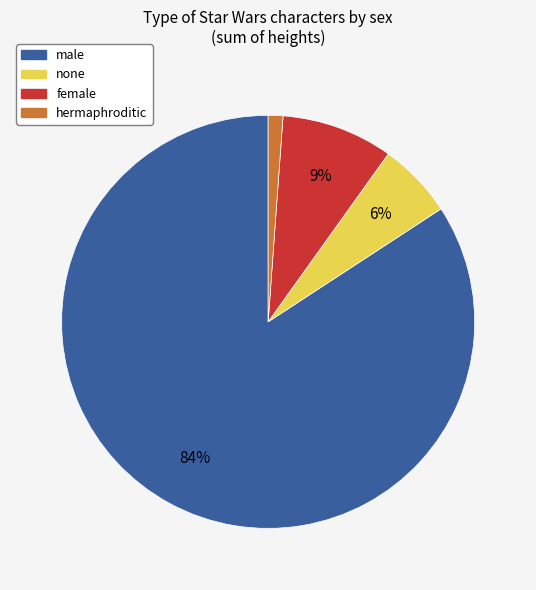

Is there any slice that represents more than half of the pie?

Yes